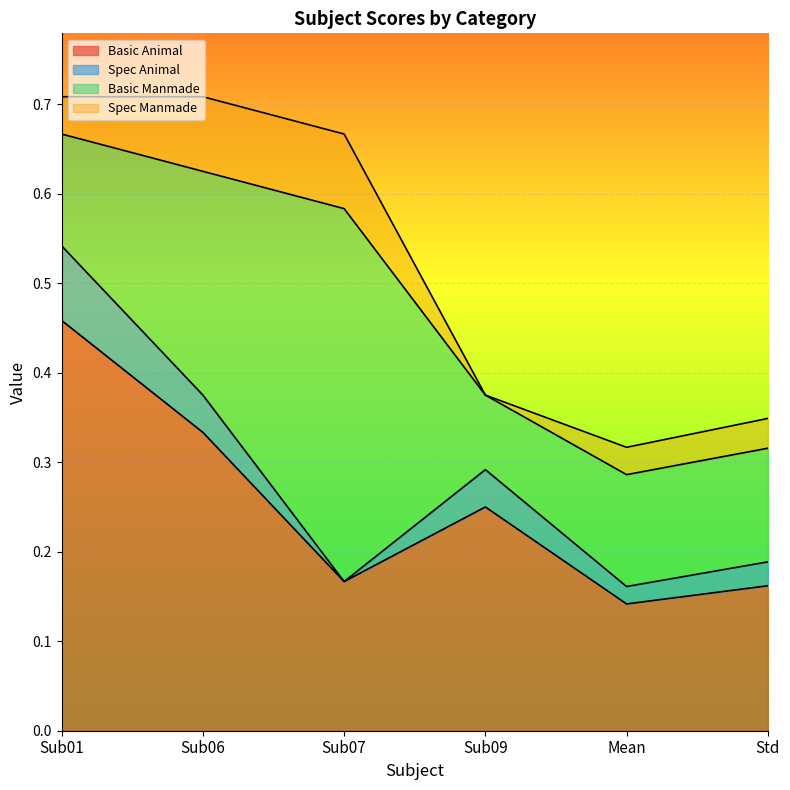

Reading right to left, list all the values displayed in this chart.

Basic Animal: Std=0.2	Mean=0.1	Sub09=0.2	Sub07=0.2	Sub06=0.3	Sub01=0.5
Spec Animal: Std=0.0	Mean=0.0	Sub09=0.0	Sub07=0.0	Sub06=0.0	Sub01=0.1
Basic Manmade: Std=0.1	Mean=0.1	Sub09=0.1	Sub07=0.4	Sub06=0.2	Sub01=0.1
Spec Manmade: Std=0.0	Mean=0.0	Sub09=0.0	Sub07=0.1	Sub06=0.1	Sub01=0.0